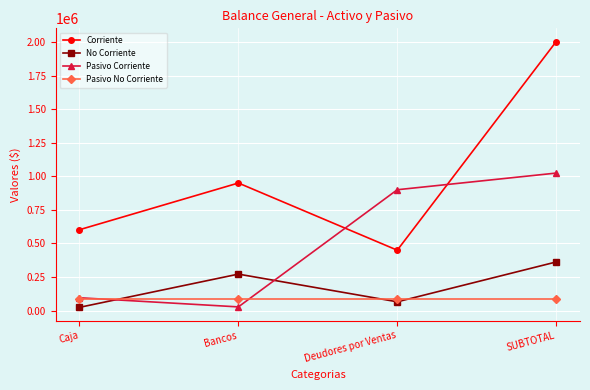

What is the spread (max minus min) of values at SUBTOTAL?

1918410